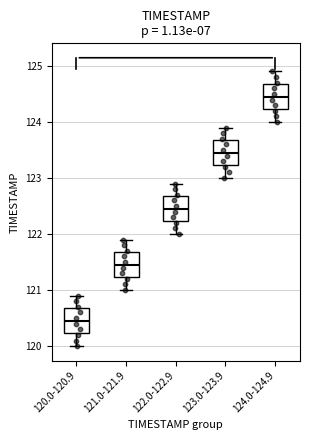

Where does the median line of the box for 120.0-120.9 sit on the y-axis? The values are not printed on the chart, so give them approximately, as read against the axis.

120.5